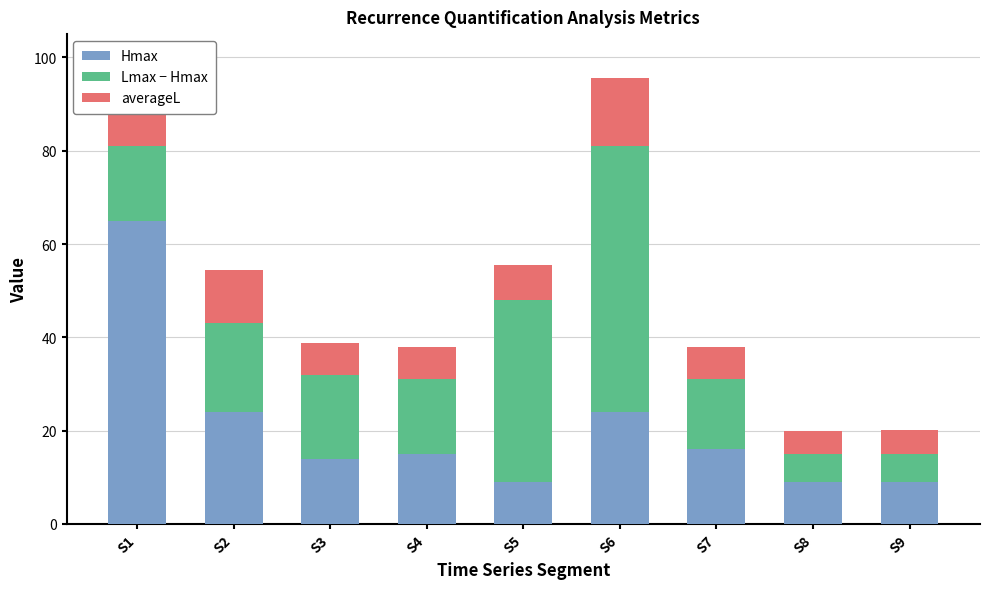

What is the total value across all series at S5?

55.5